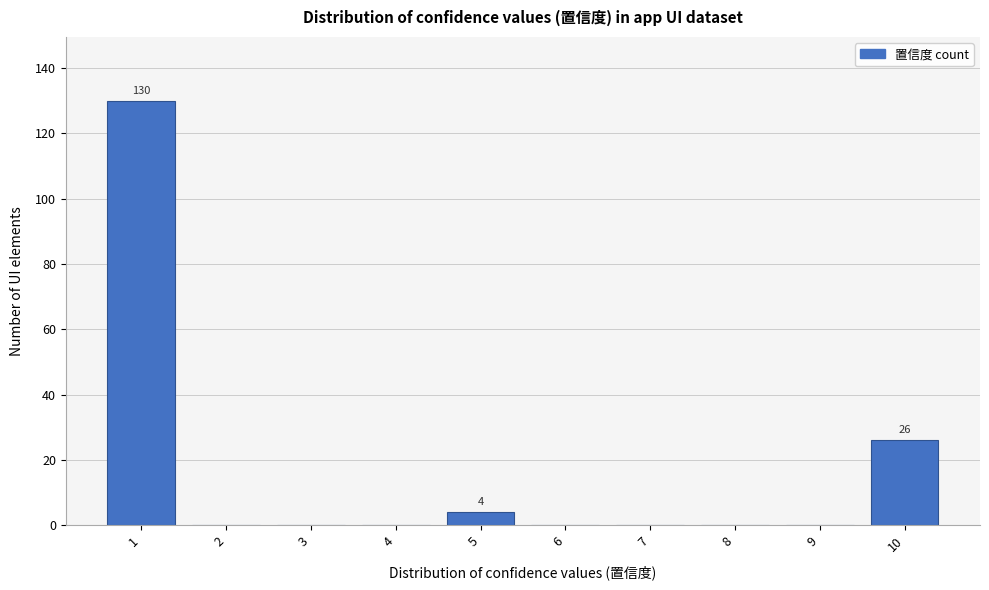

Reading left to right, transcribe all the data shown in this chart.

1=130	2=0	3=0	4=0	5=4	6=0	7=0	8=0	9=0	10=26